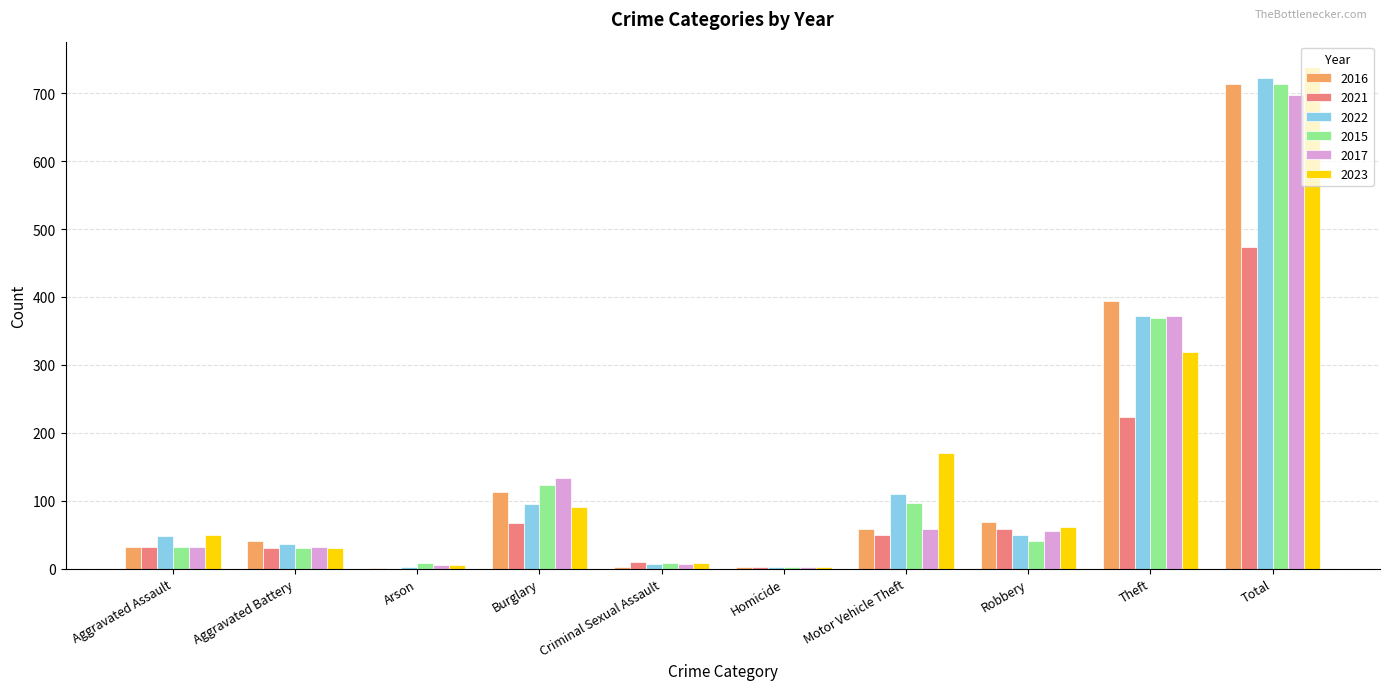

At which label is 2021 closest to 237?

Theft